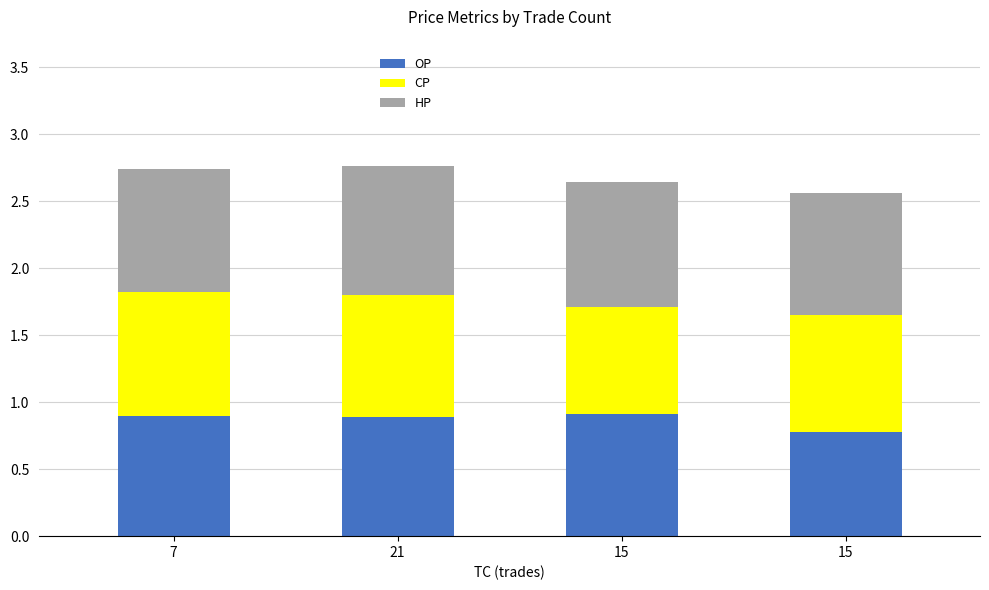

What are all the series names shown in the legend?

OP, CP, HP